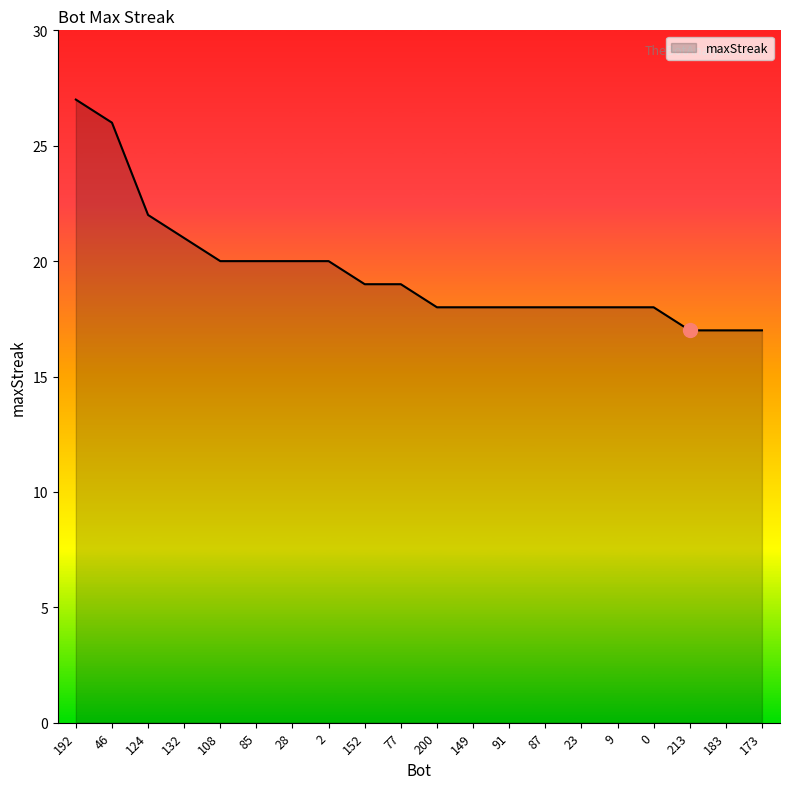

Approximately how many times larger is the value at 183 compared to 152?

0.9